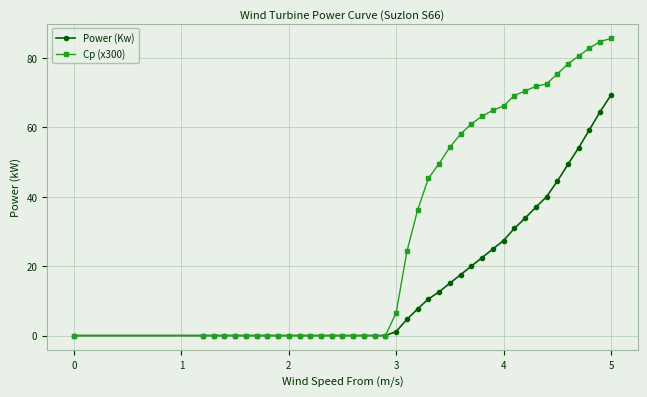

What is the greatest value displayed?

85.6